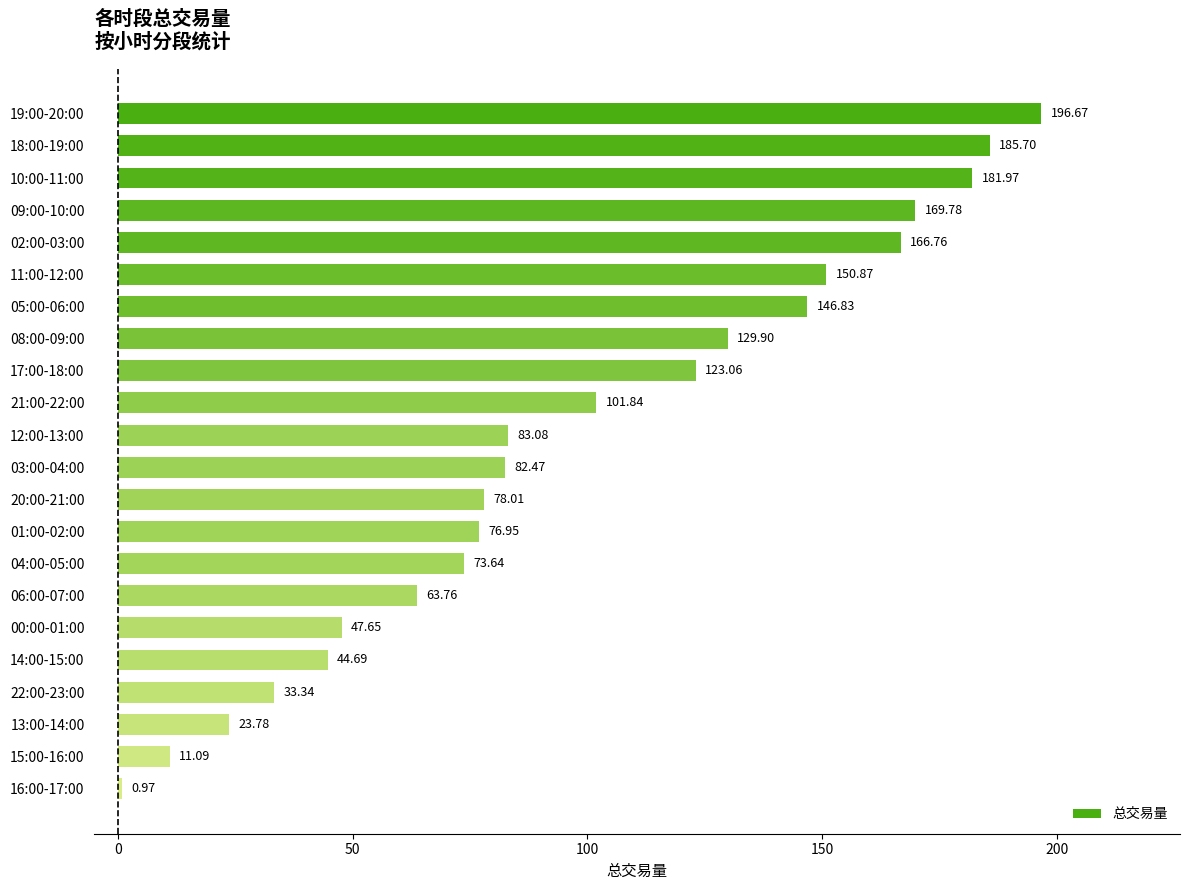

Are the bars grouped side by side (vs. stacked)?

No